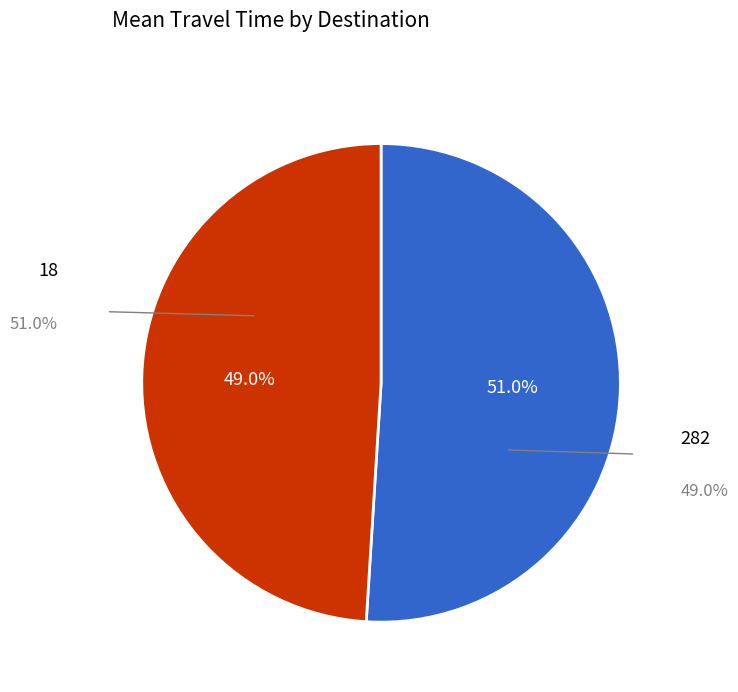

Is it true that 18 is 65% of the pie?

False